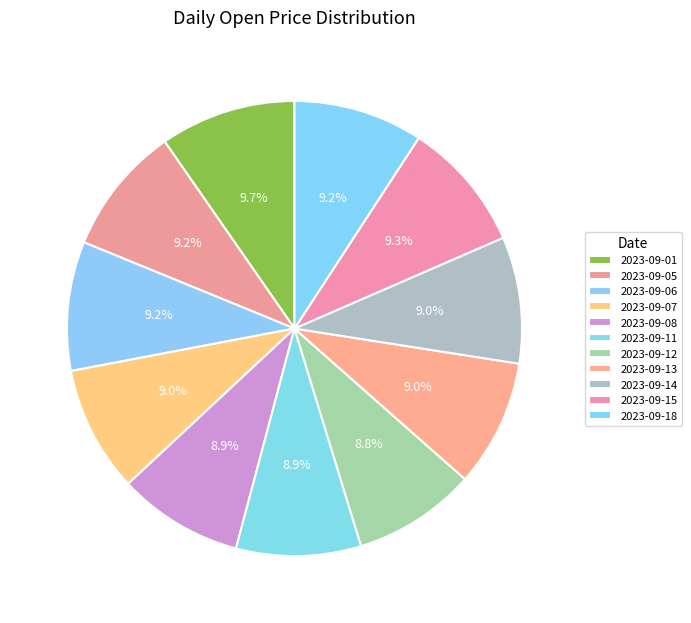

Count the number of slices in the pie.

11